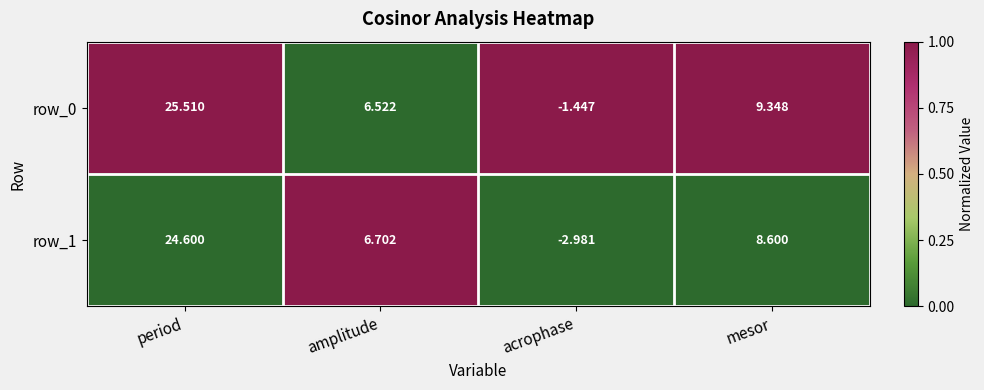

What is the highest value of the row_1 series?

24.6